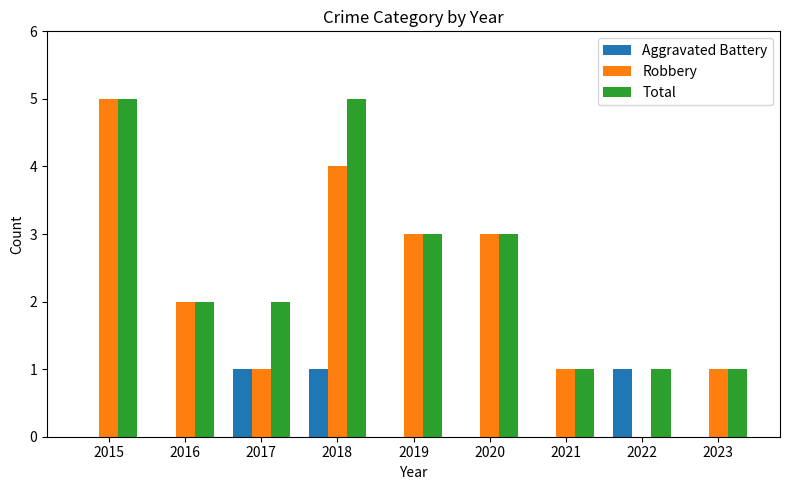

Which category has the highest value in the Robbery series?

2015